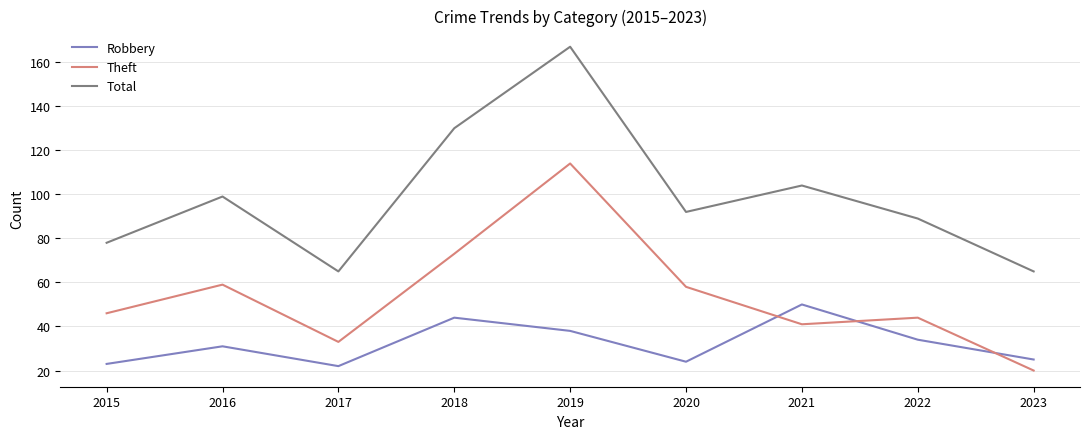

Where does the Total series first go above 92?

2016